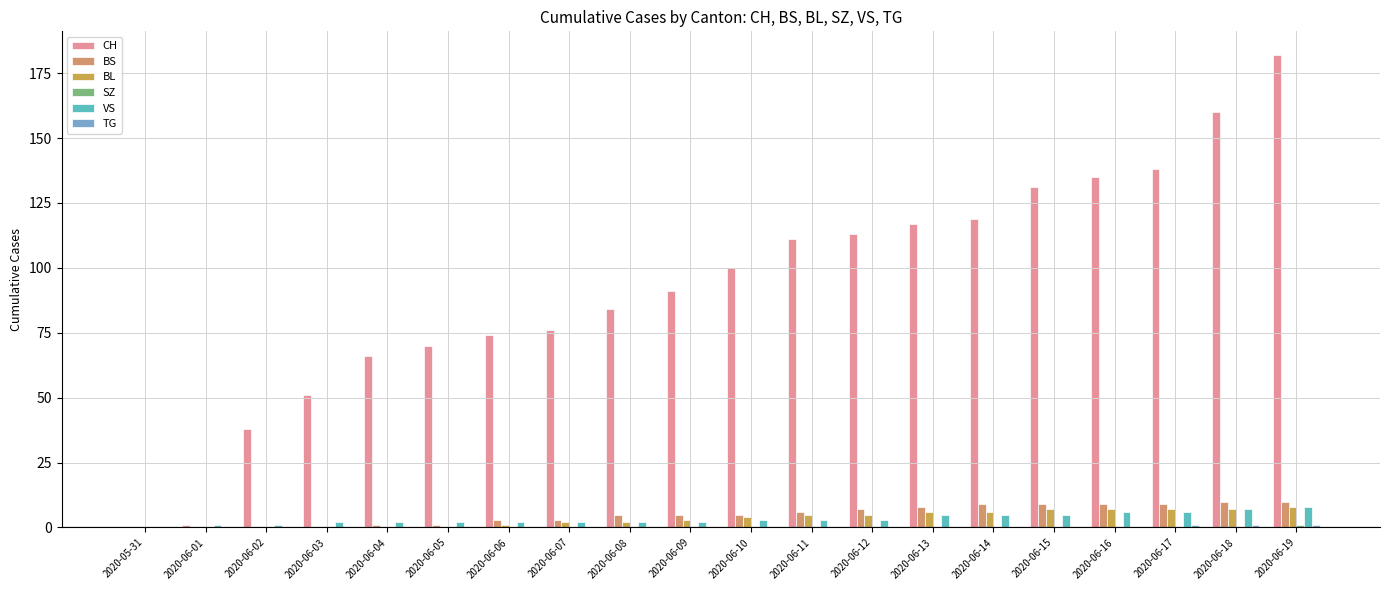

What is the value of the VS bar at the 7th from the left?

2